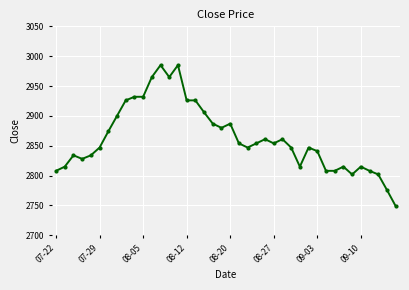

What is the minimum value shown in the chart?

2749